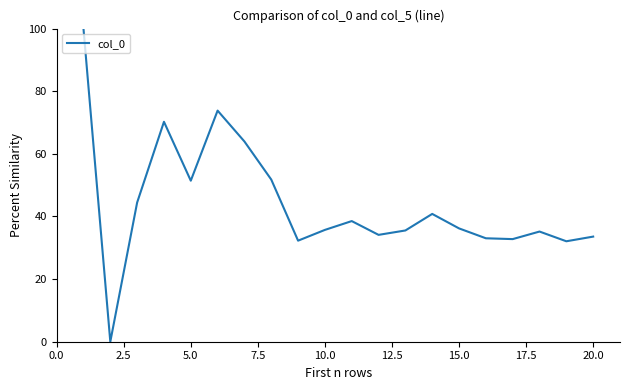

True or false: there are more than 0 points higher than both neighbors.

True